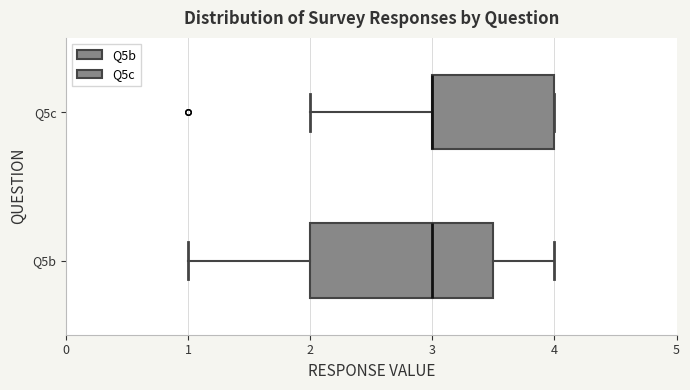

Reading bottom to top, transcribe this box plot: for each box, give where its median line is, the range the box spans, and where its two whiskers end, as read against the x-axis. The values are not printed on the chart, so give them approximately, as read against the axis.

Q5b: median 3.0, box 2.0 to 3.5, whiskers 1.0 to 4.0
Q5c: median 3.0 (drawn on the box's left edge), box 3.0 to 4.0, whiskers 2.0 to 4.0